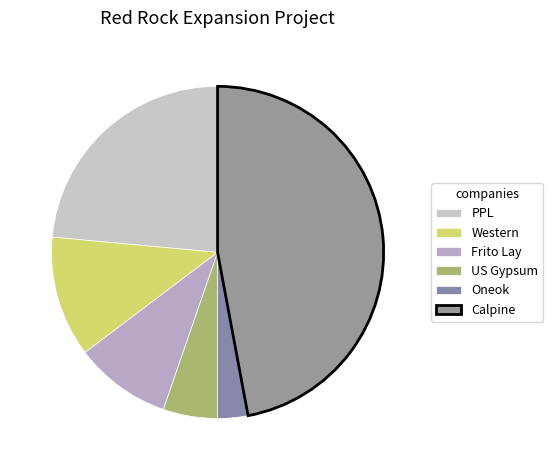

Rank the categories by value from highest to lowest.

Calpine, PPL, Western, Frito Lay, US Gypsum, Oneok